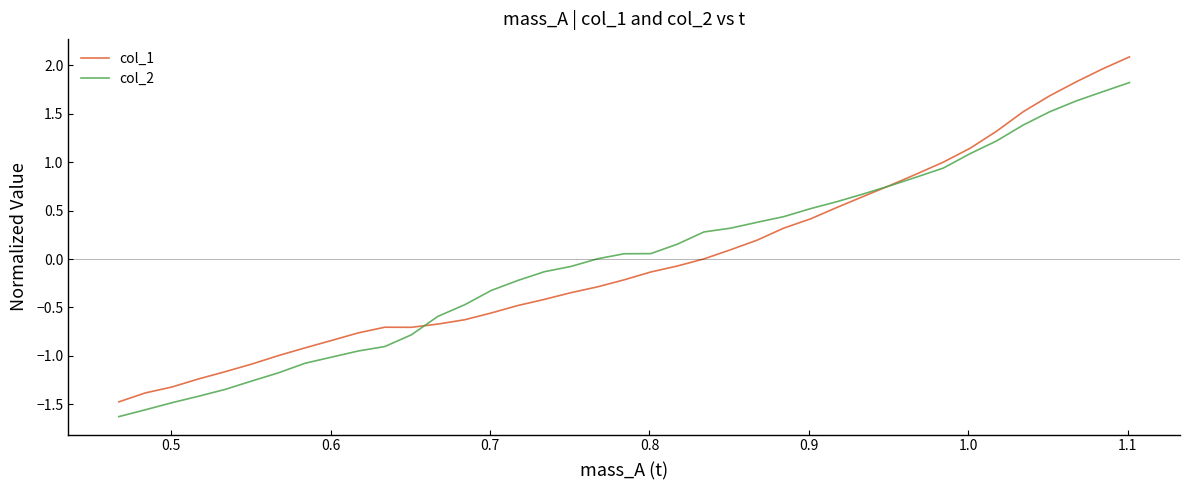

Rank the series by their maximum value, from lowest to highest.

col_2, col_1